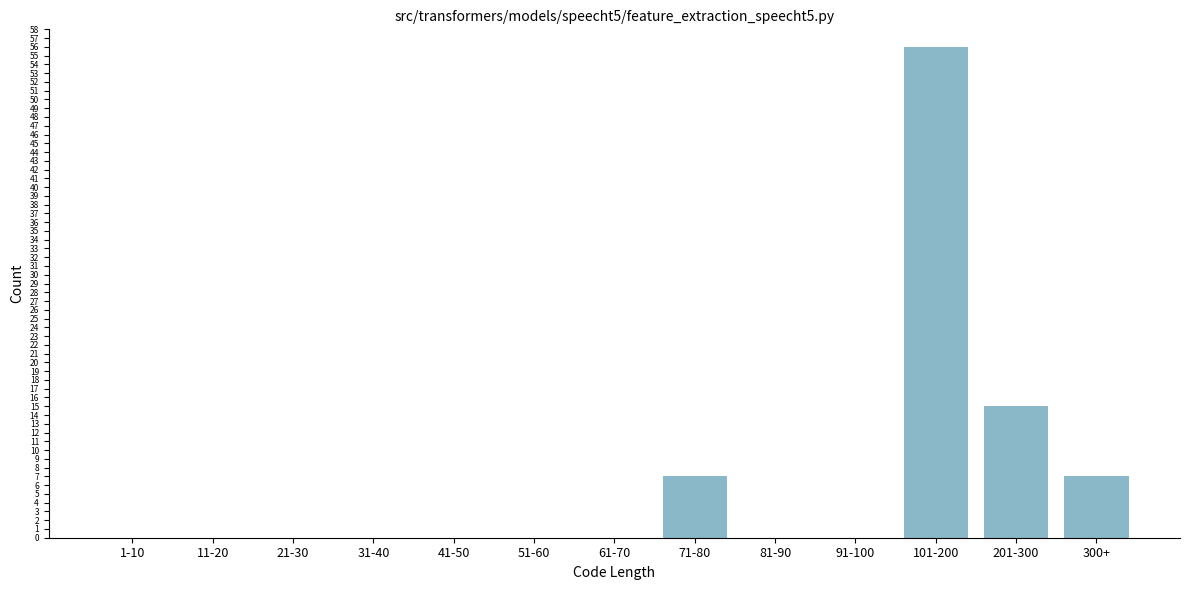

Reading left to right, transcribe all the data shown in this chart.

1-10=0	11-20=0	21-30=0	31-40=0	41-50=0	51-60=0	61-70=0	71-80=7	81-90=0	91-100=0	101-200=56	201-300=15	300+=7